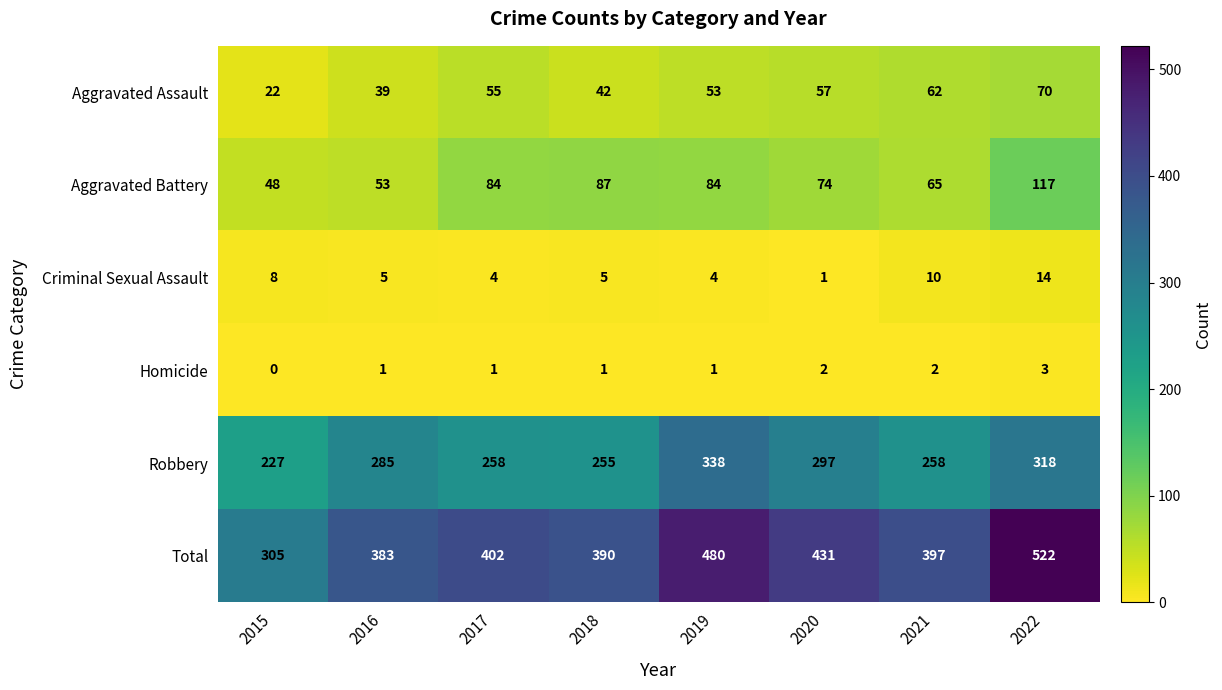

At which category does the chart reach its minimum across all series?

2015